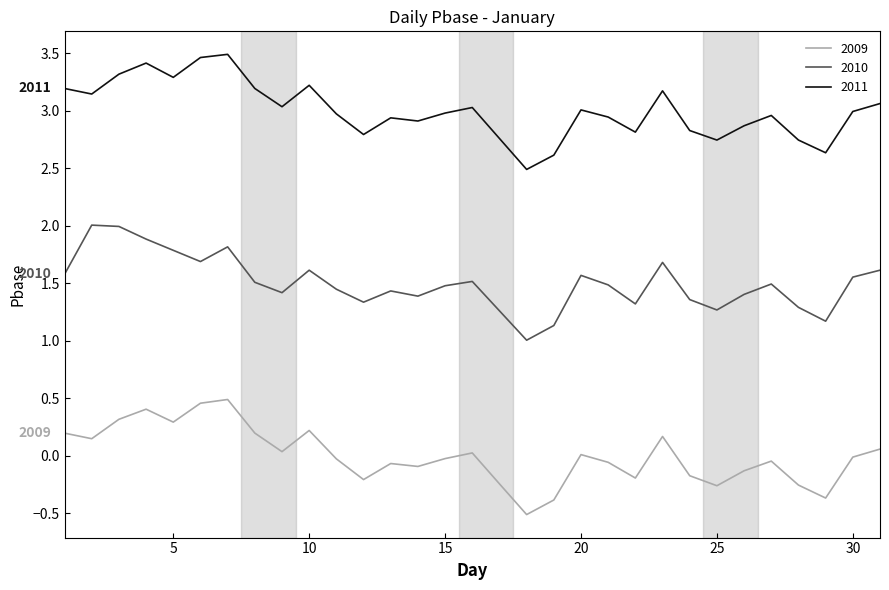

What is the minimum value for 2009?

-0.5